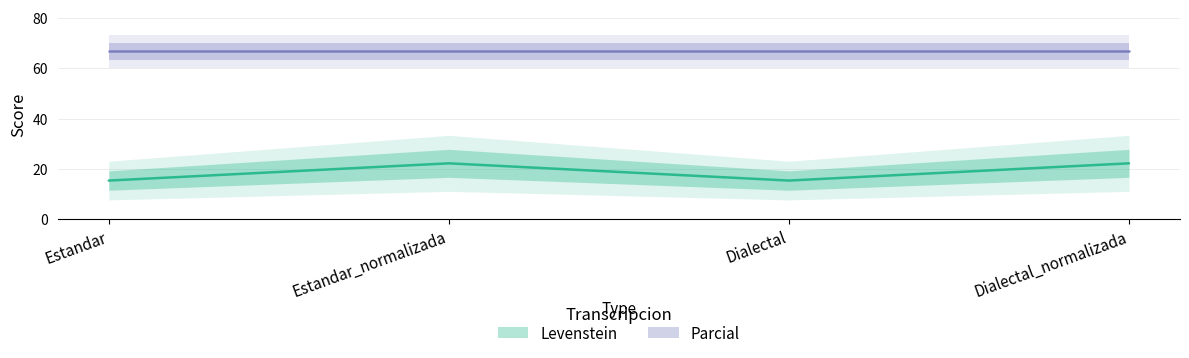

What is the difference between the maximum and minimum values?

6.8